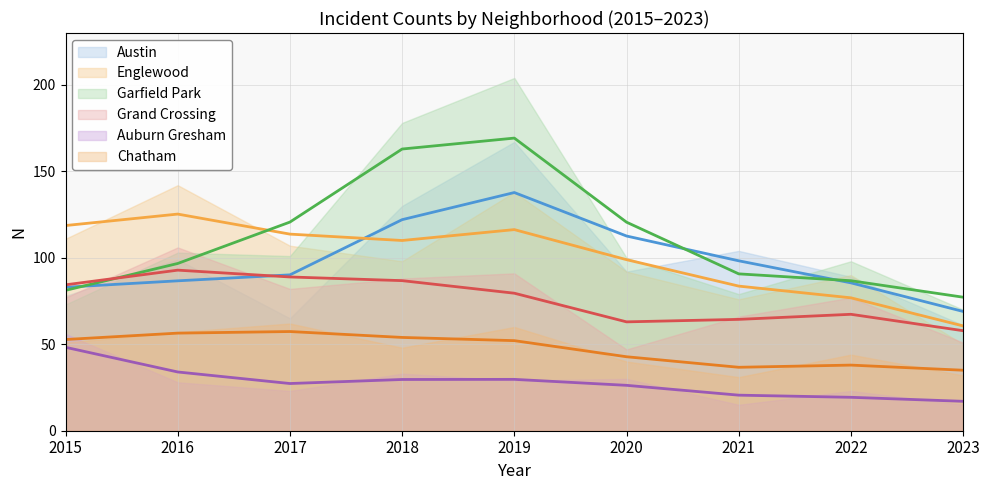

The value of Austin at 2021 is 170. True or false?

False